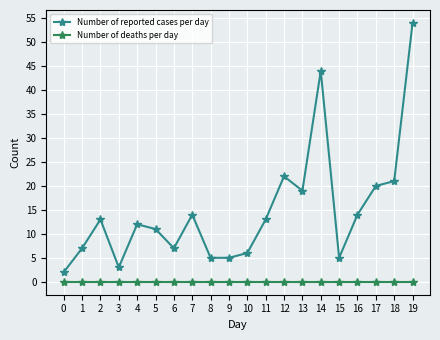

Reading right to left, extract all data points from this chart.

Number of reported cases per day: 19=54	18=21	17=20	16=14	15=5	14=44	13=19	12=22	11=13	10=6	9=5	8=5	7=14	6=7	5=11	4=12	3=3	2=13	1=7	0=2
Number of deaths per day: 19=0	18=0	17=0	16=0	15=0	14=0	13=0	12=0	11=0	10=0	9=0	8=0	7=0	6=0	5=0	4=0	3=0	2=0	1=0	0=0